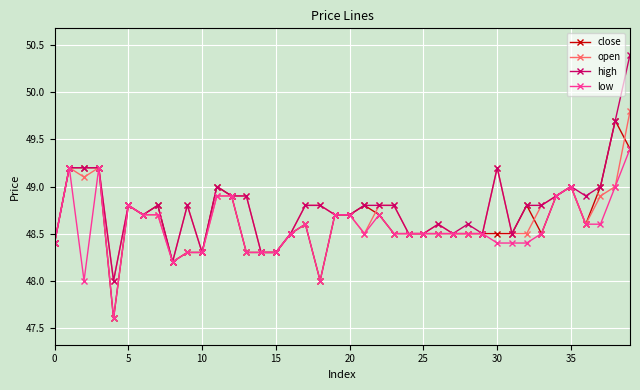

True or false: low has more than 2 points higher than both neighbors.

True